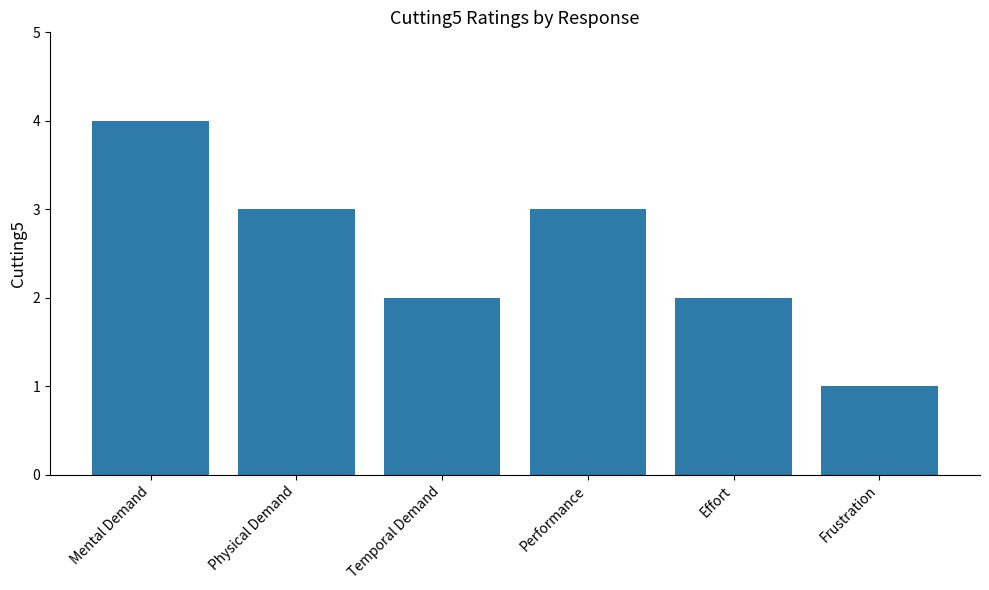

How many series are shown in this chart?

1